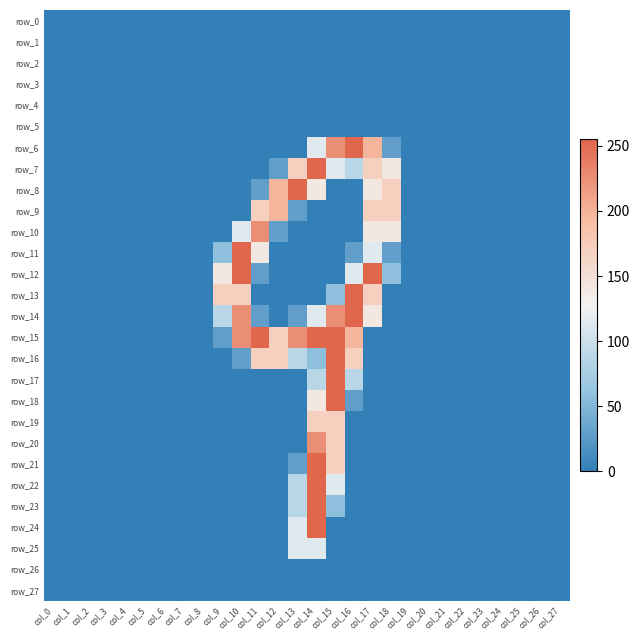

Rank the series at col_21 from lowest to highest value.

row_0, row_1, row_2, row_3, row_4, row_5, row_6, row_7, row_8, row_9, row_10, row_11, row_12, row_13, row_14, row_15, row_16, row_17, row_18, row_19, row_20, row_21, row_22, row_23, row_24, row_25, row_26, row_27